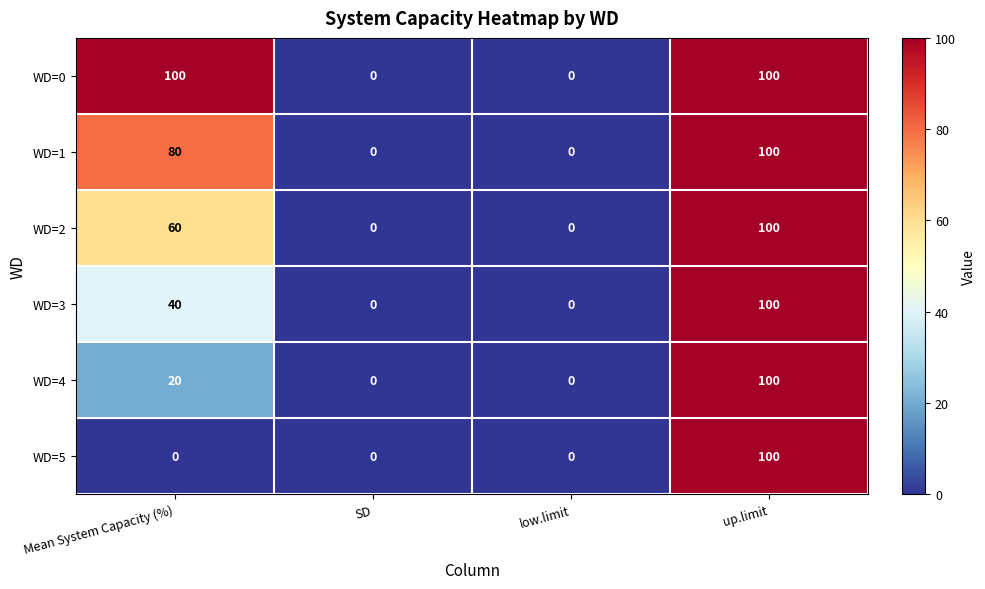

The value of WD=1 at low.limit is 64. True or false?

False